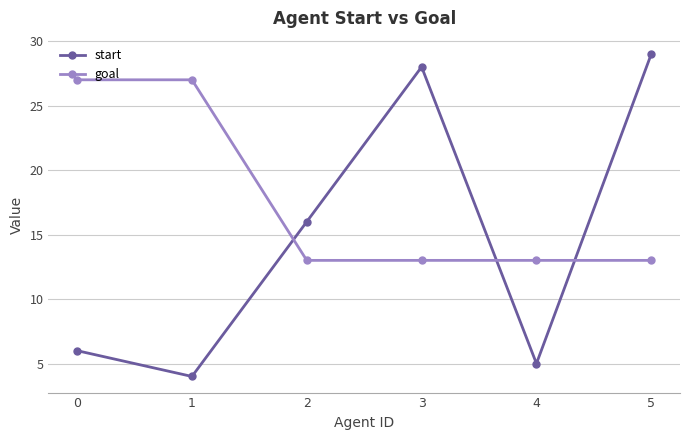

What is the total value across all series at 0?

33